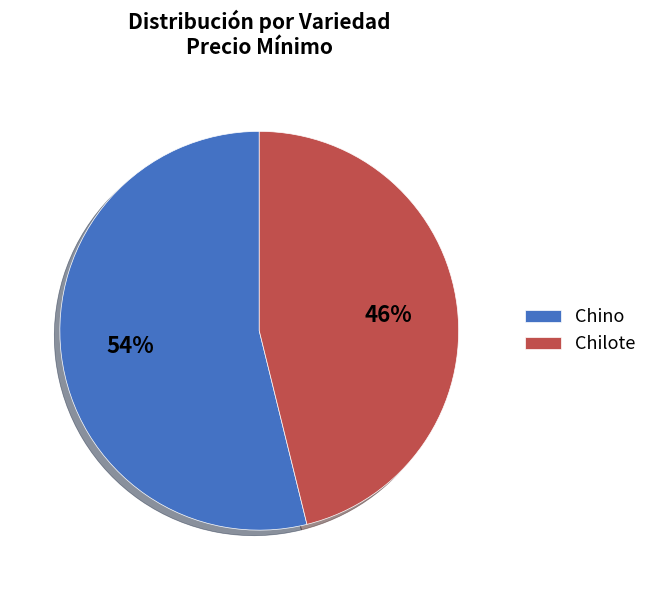

To the nearest percent, what percentage of the pie is Chino?

54%